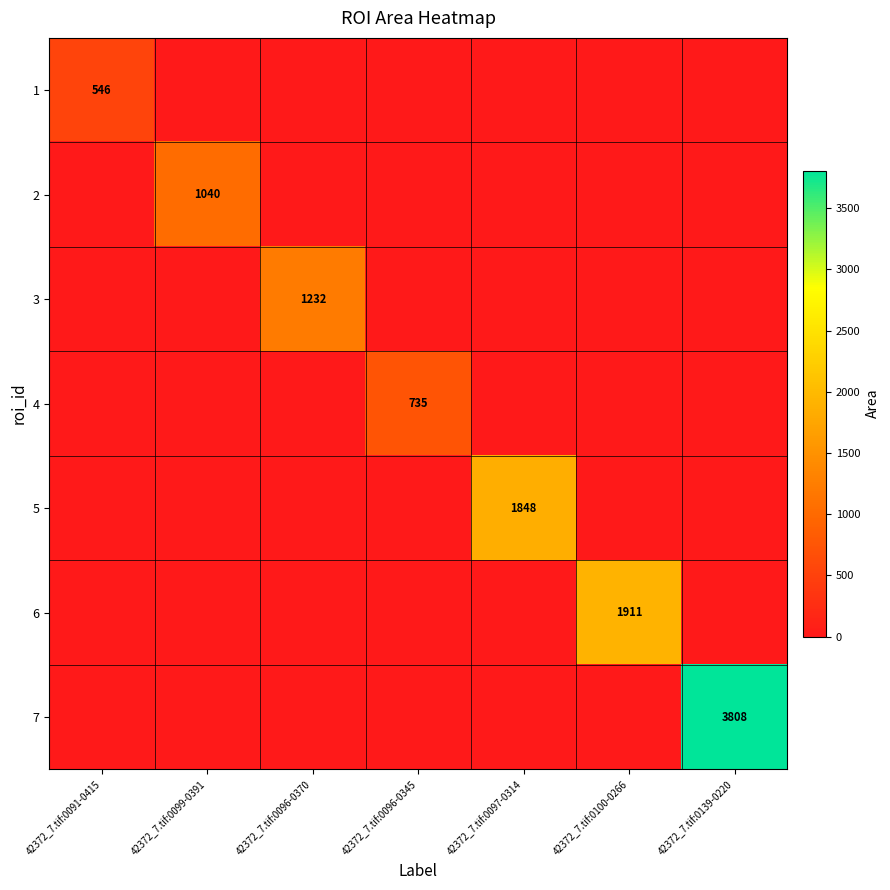

The value of 4 at 42372_7.tif:0096-0345 is 413. True or false?

False